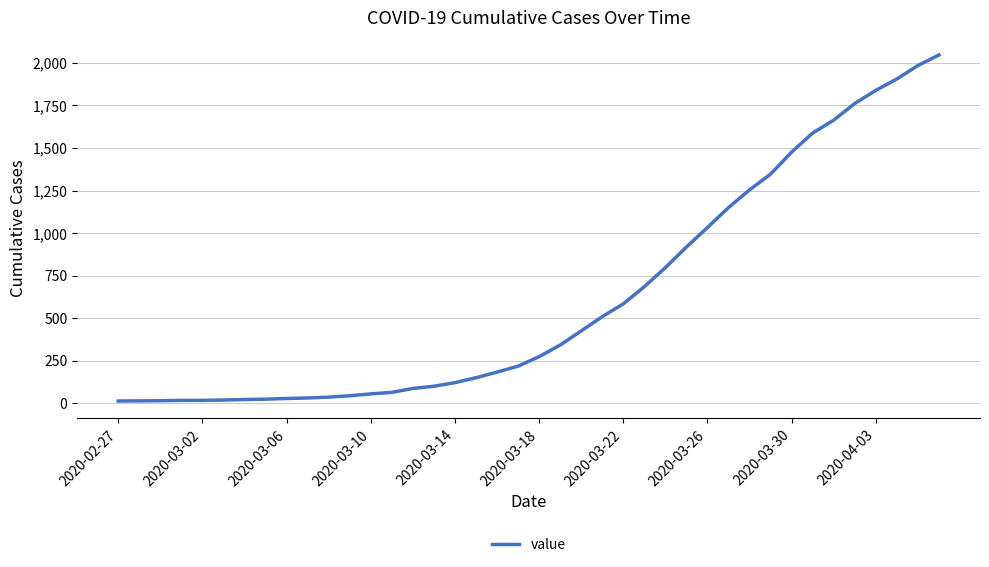

What is the maximum value shown in the chart?

2047